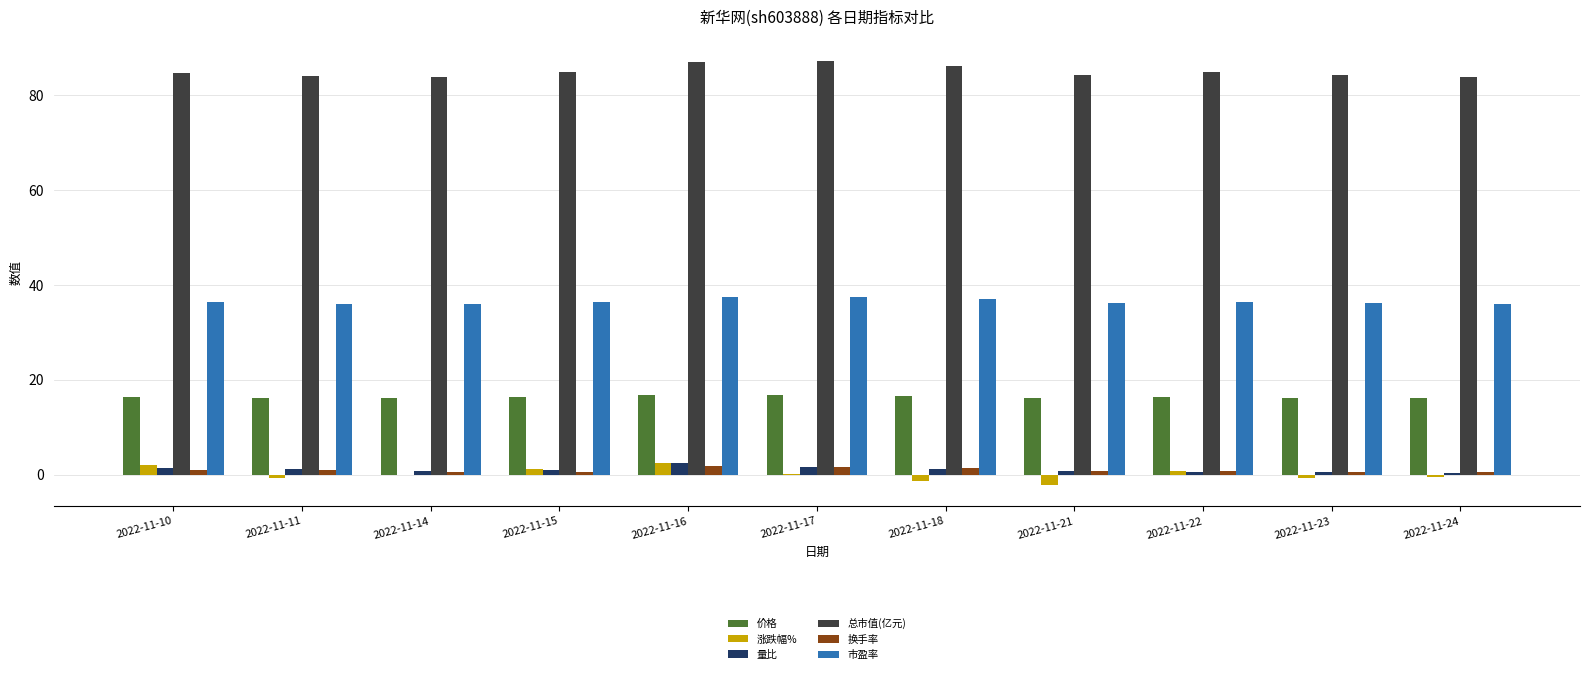

True or false: 总市值(亿元) has a value of 119.9 at 2022-11-17.

False